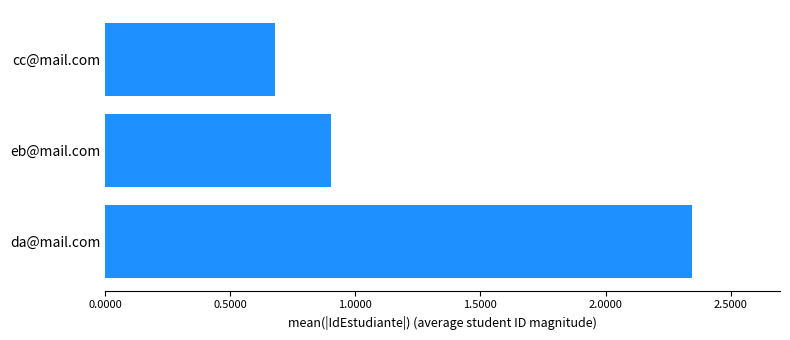

Rank the categories by value from highest to lowest.

da@mail.com, eb@mail.com, cc@mail.com